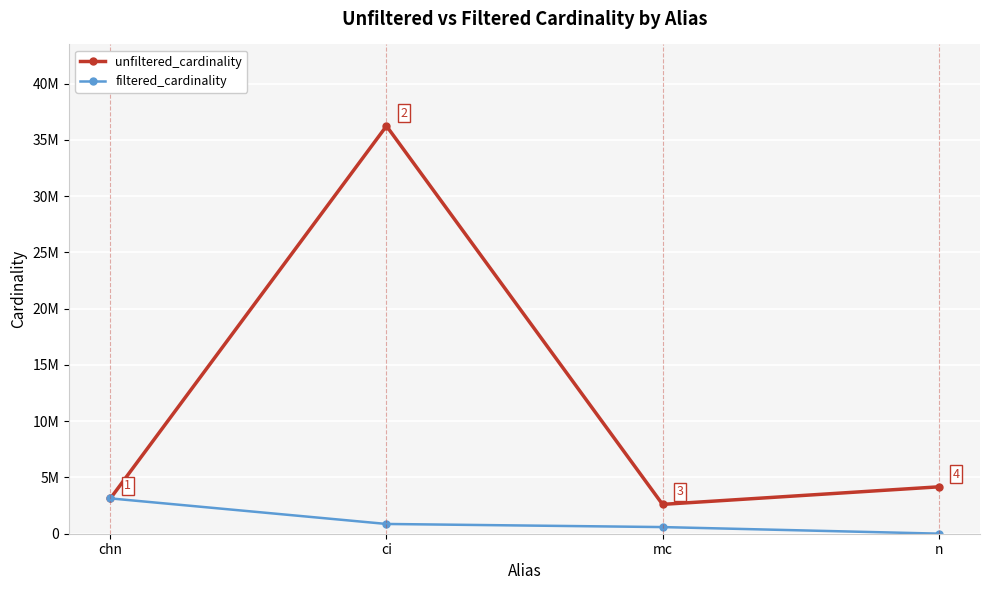

Which series has the largest range (max minus min)?

unfiltered_cardinality